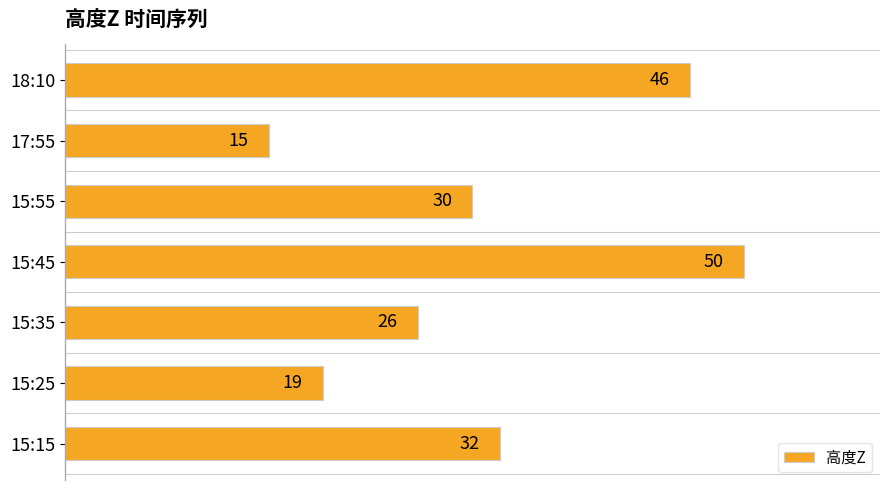

Reading top to bottom, what are all the values shown in this chart?

18:10=46	17:55=15	15:55=30	15:45=50	15:35=26	15:25=19	15:15=32